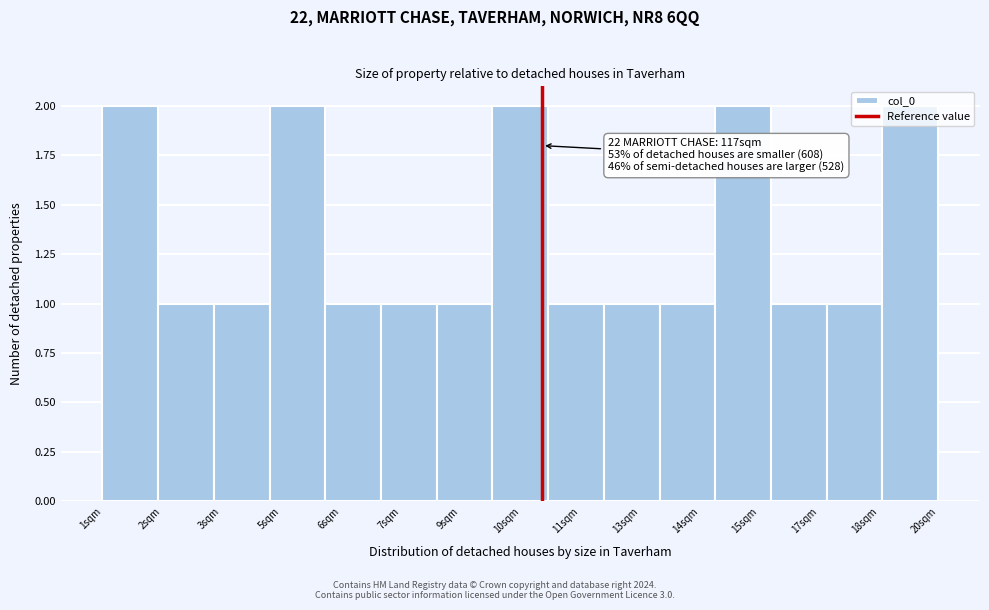

What is the sum of all values?

20